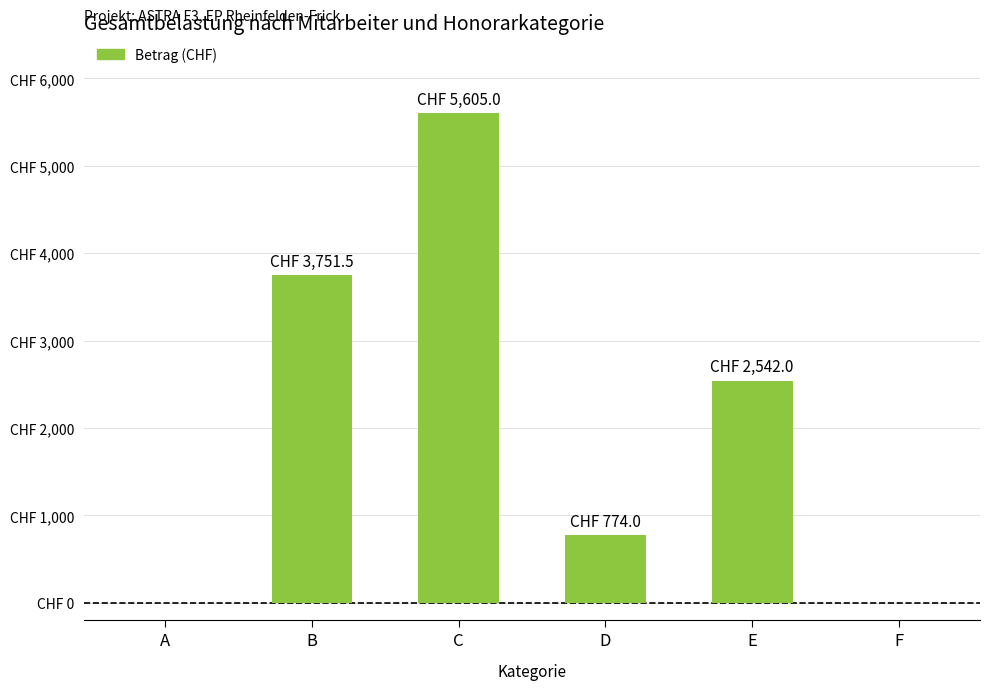

Reading left to right, extract all data points from this chart.

0.0	3751.5	5605.0	774.0	2542.0	0.0